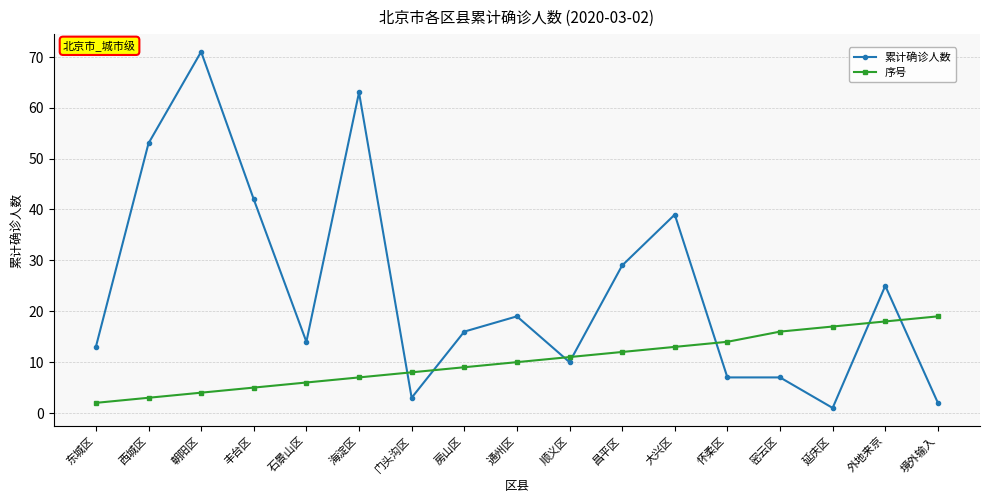

What is the label of the 16th point from the right?

西城区